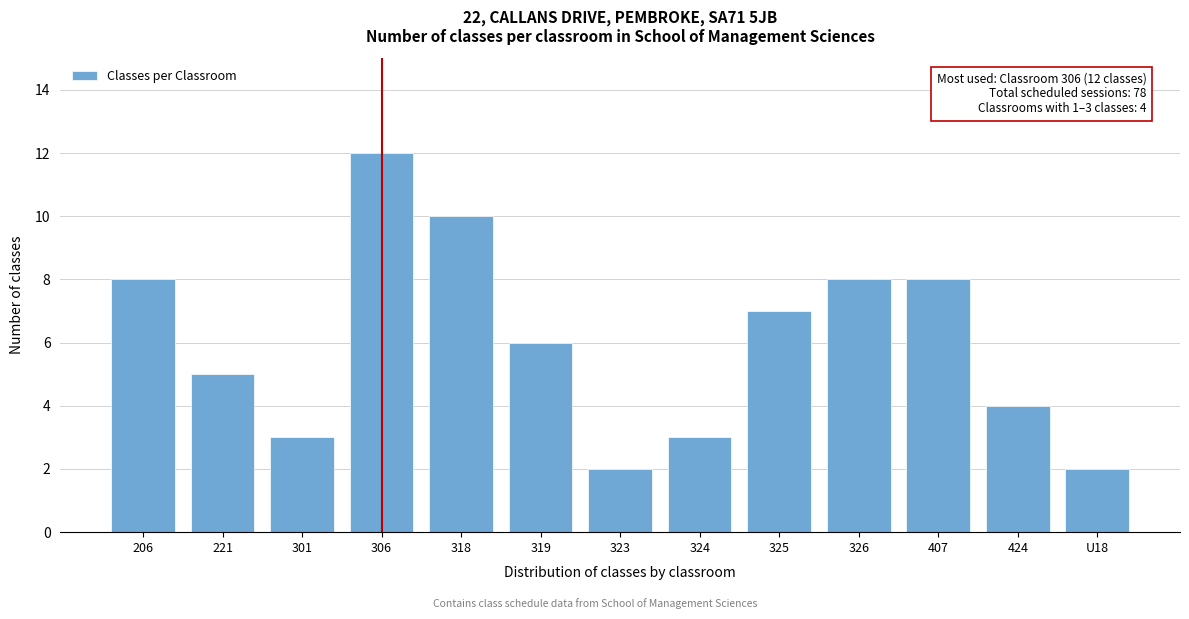

Reading left to right, extract all data points from this chart.

8	5	3	12	10	6	2	3	7	8	8	4	2